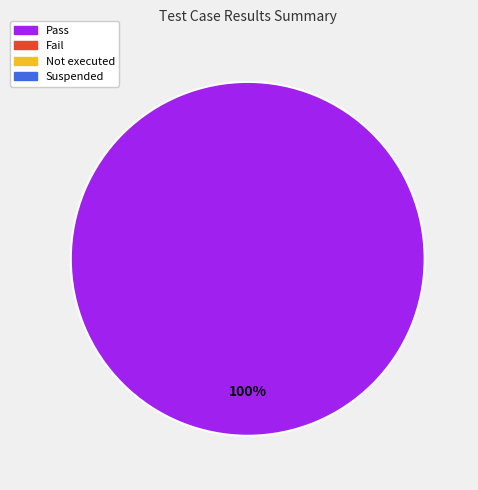

Is there any slice that represents more than half of the pie?

Yes